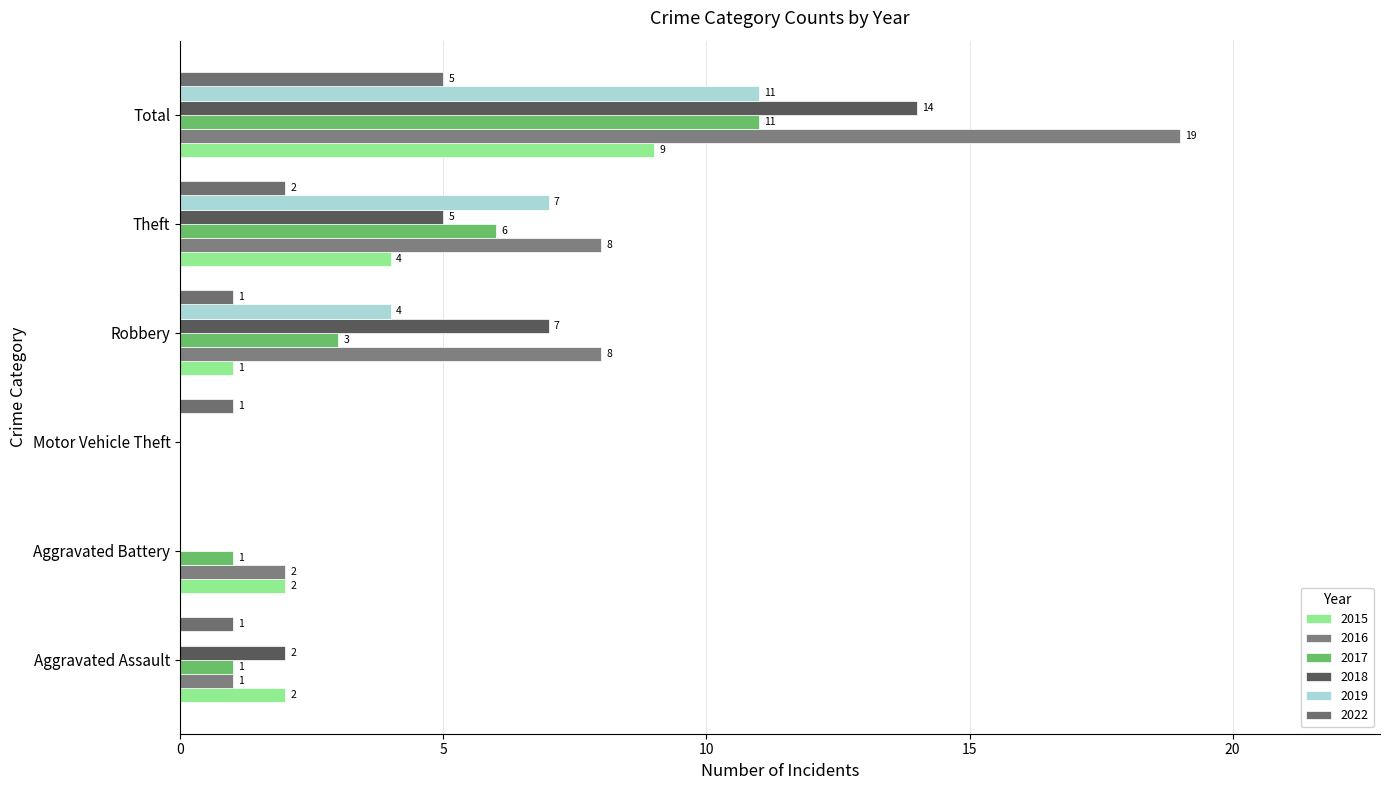

The 2022 series shows 2 at Theft. True or false?

True